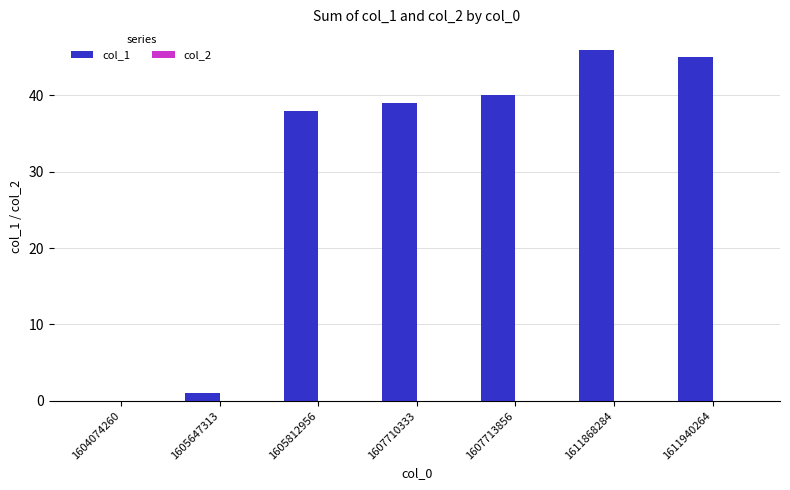

What is the greatest value displayed?

46